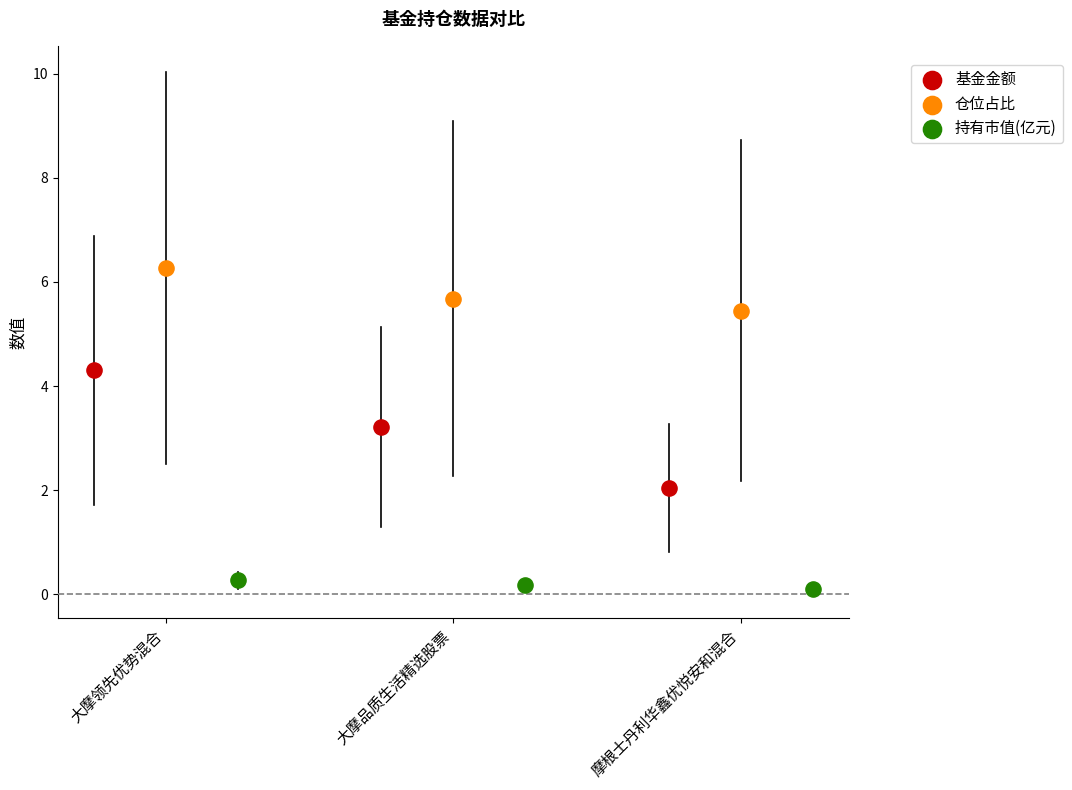

Which series has the largest Y range (max minus min)?

基金金额